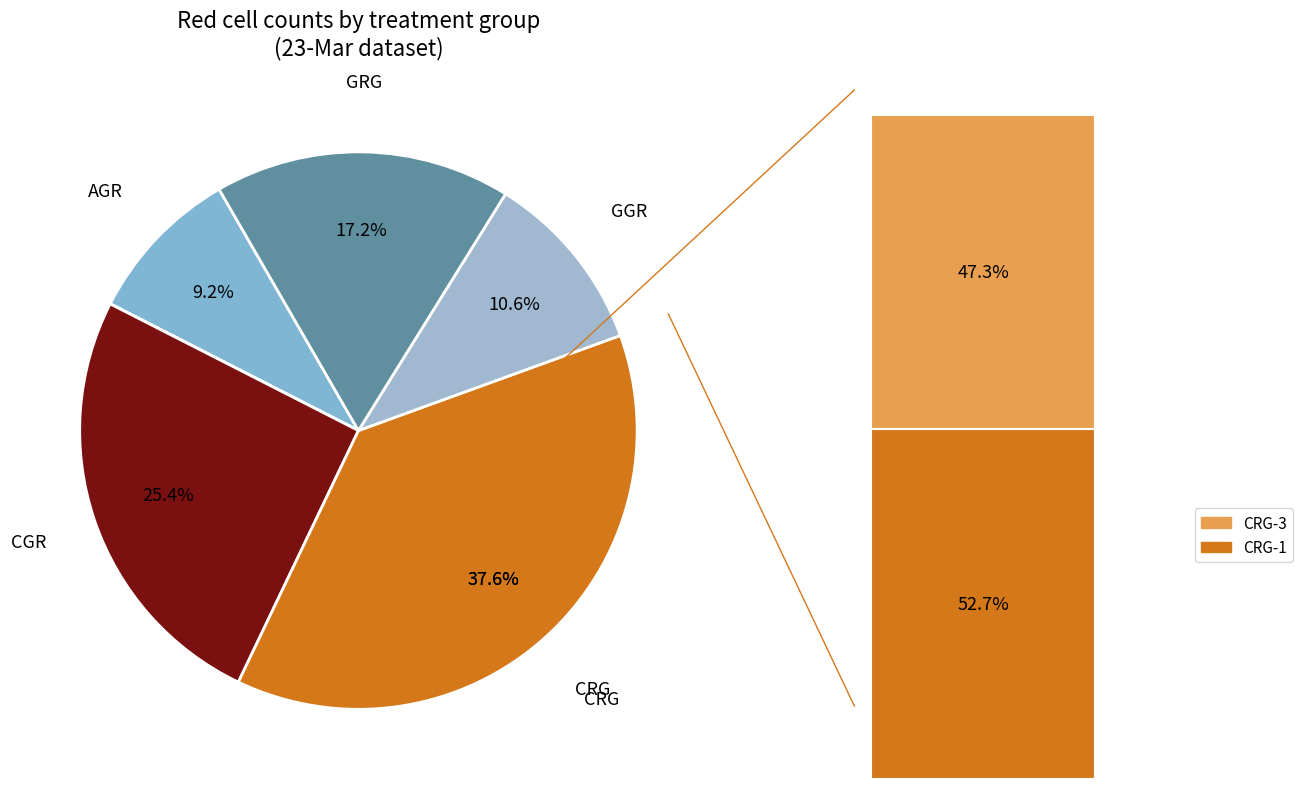

Is ARG-3 the majority of the pie?

No